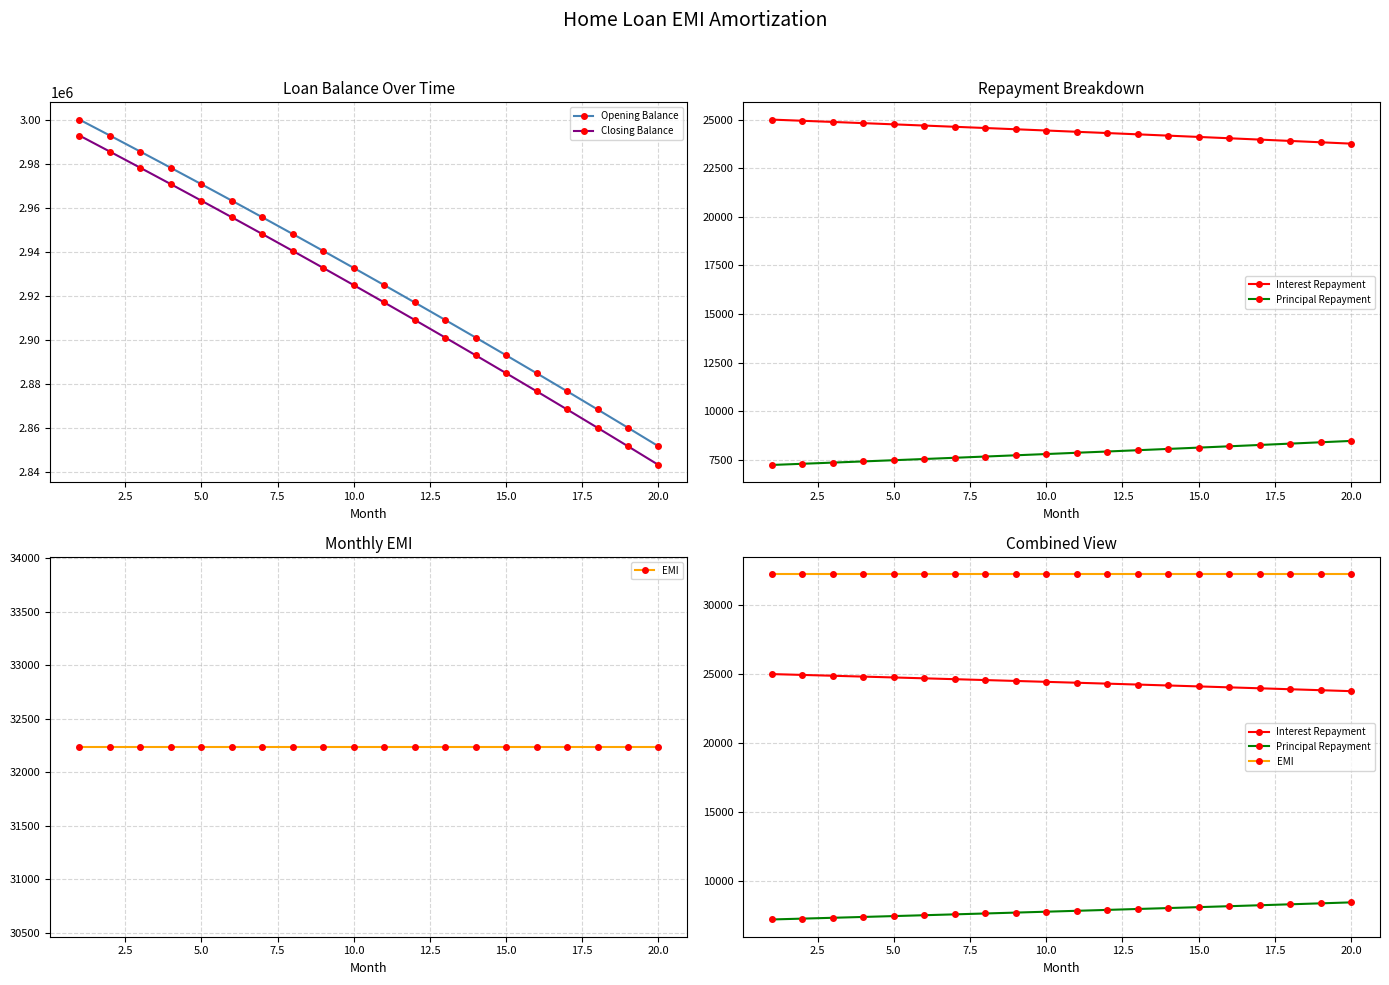

What is the difference between the second highest and second lowest values in the Principal Repayment series?

1105.8